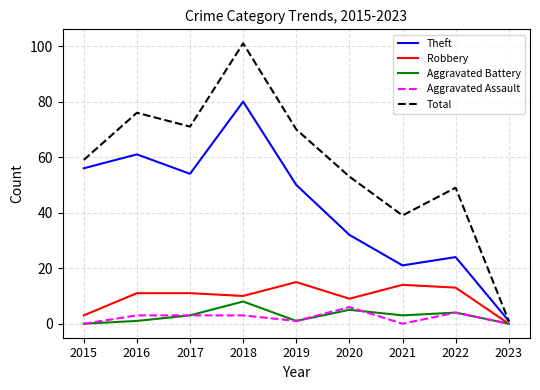

Reading right to left, list all the values displayed in this chart.

Theft: 2023=1	2022=24	2021=21	2020=32	2019=50	2018=80	2017=54	2016=61	2015=56
Robbery: 2023=0	2022=13	2021=14	2020=9	2019=15	2018=10	2017=11	2016=11	2015=3
Aggravated Battery: 2023=0	2022=4	2021=3	2020=5	2019=1	2018=8	2017=3	2016=1	2015=0
Aggravated Assault: 2023=0	2022=4	2021=0	2020=6	2019=1	2018=3	2017=3	2016=3	2015=0
Total: 2023=1	2022=49	2021=39	2020=53	2019=70	2018=101	2017=71	2016=76	2015=59